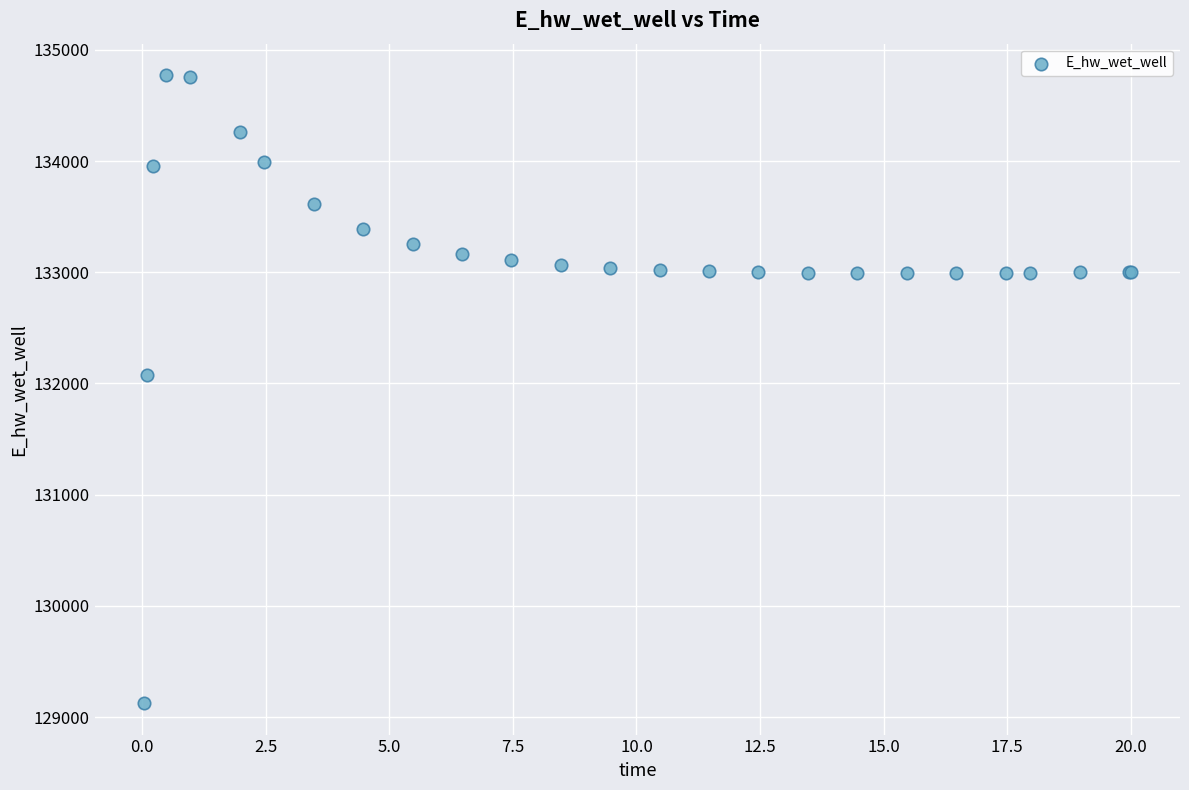

What Y value in the scatter plot is closest to 131948?

132072.0